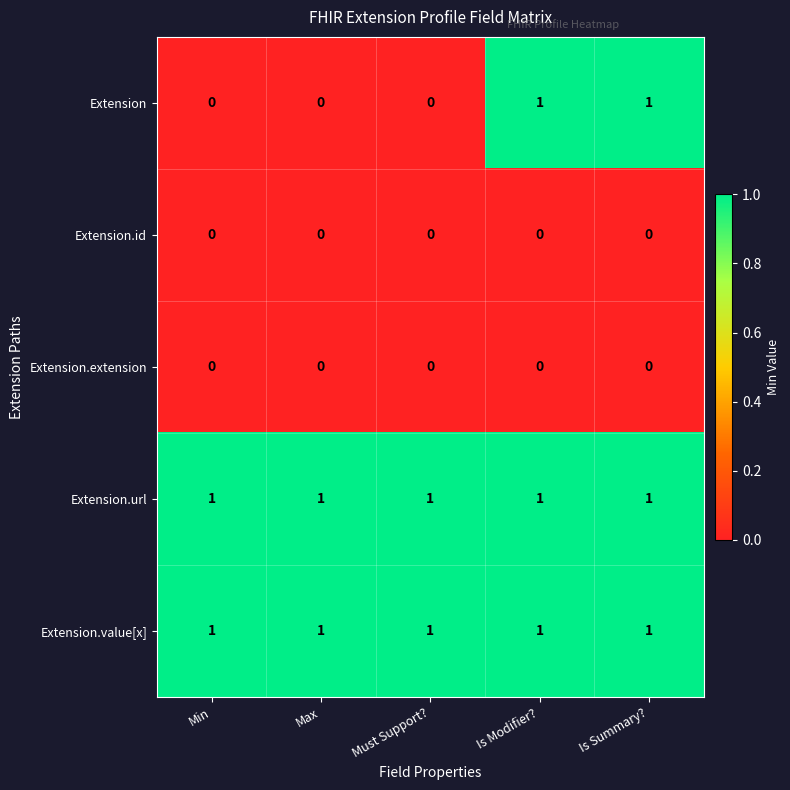

At how many categories does at least one series exceed 0?

5